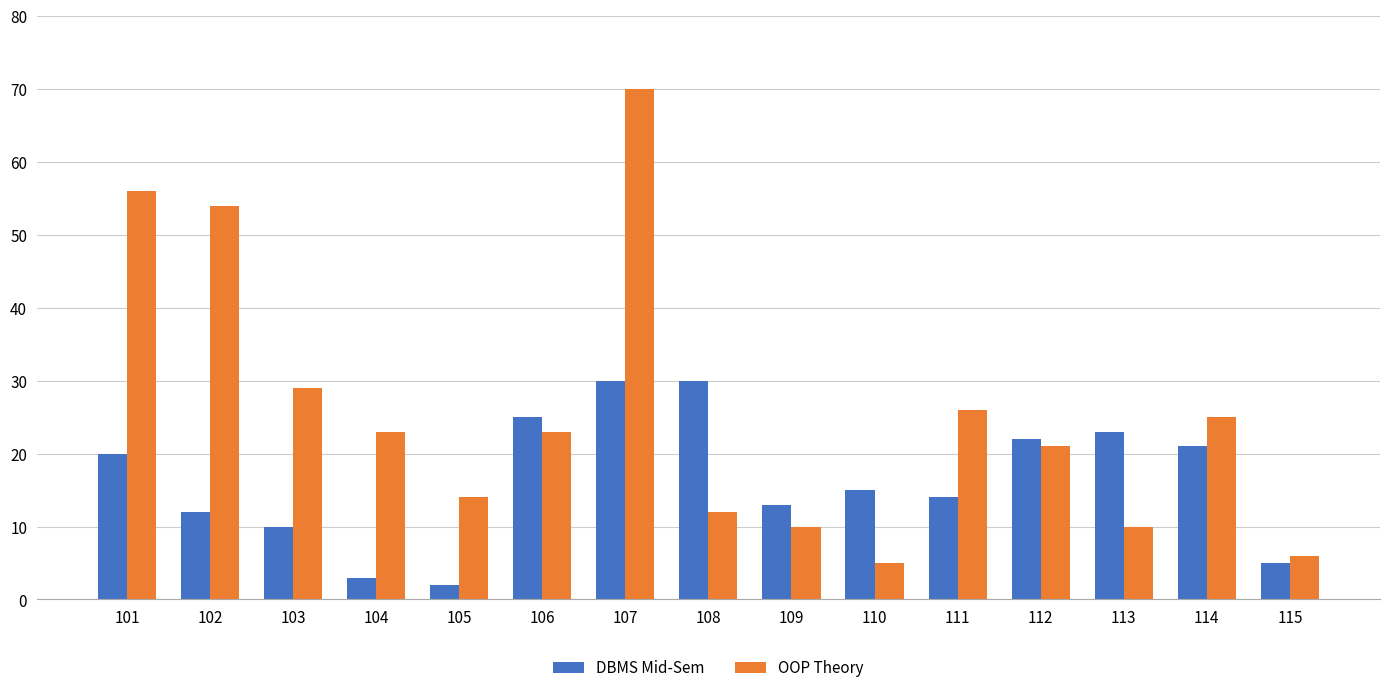

Rank the series by their average value, from highest to lowest.

OOP Theory, DBMS Mid-Sem